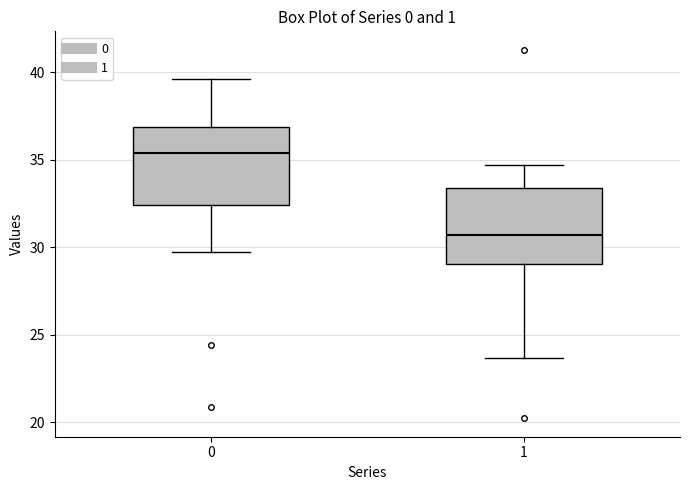

Where does the upper whisker of the box at x = 0 end on the y-axis? The values are not printed on the chart, so give them approximately, as read against the axis.

39.5